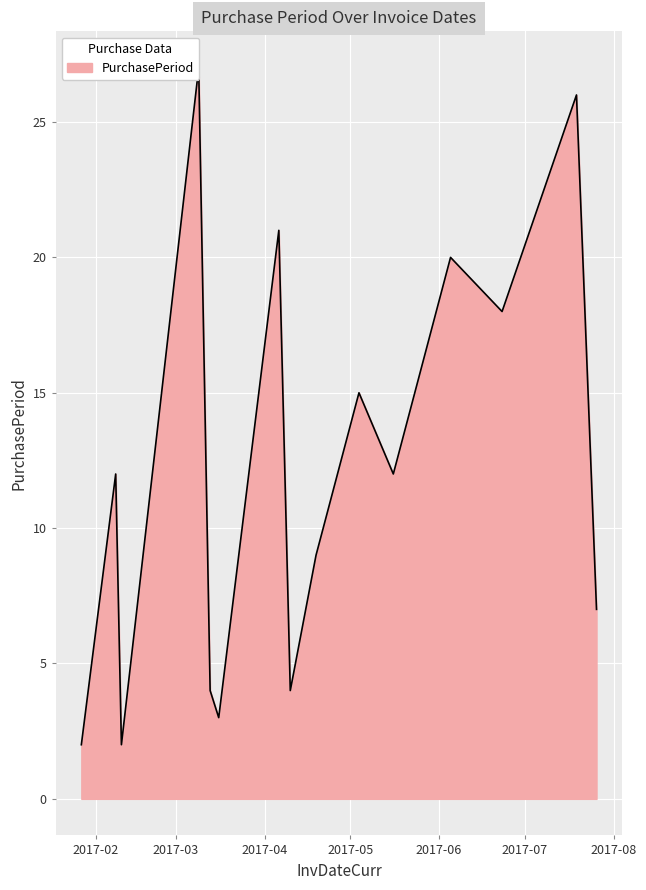

Is it true that the value at 2017-05-04 is 15?

True